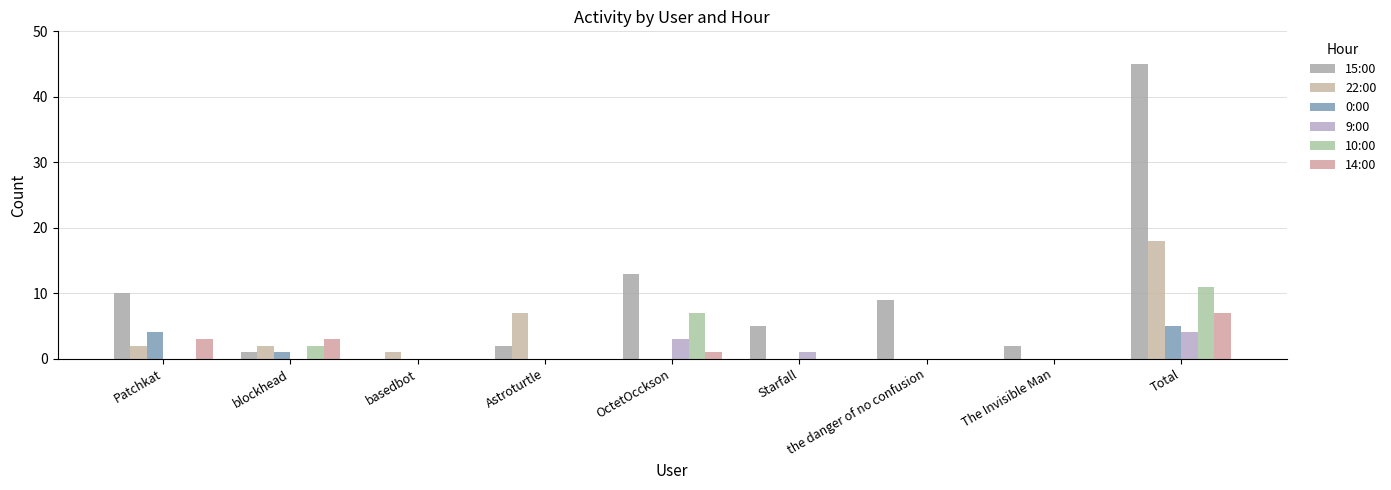

Is it true that 0:00 equals 0 at Astroturtle?

True